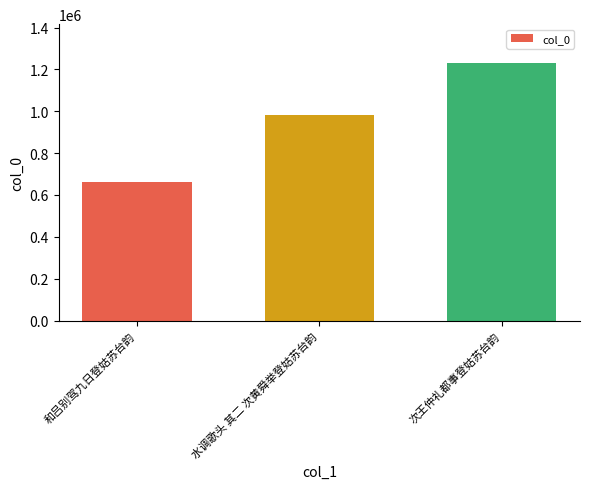

How many values are below 983204?

1